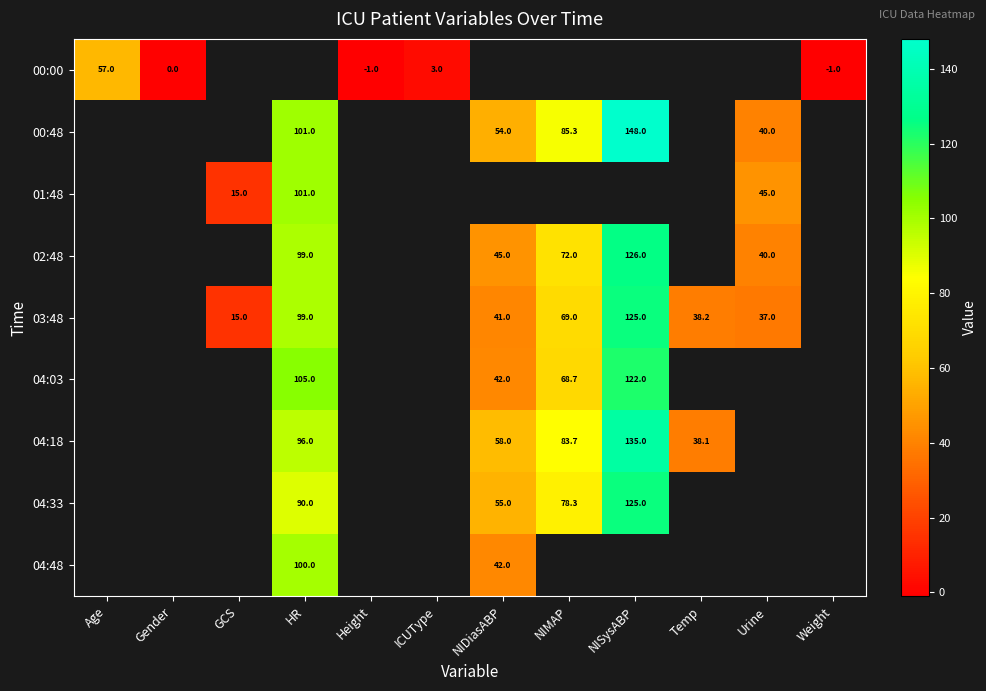

Count the number of data series in this chart.

9